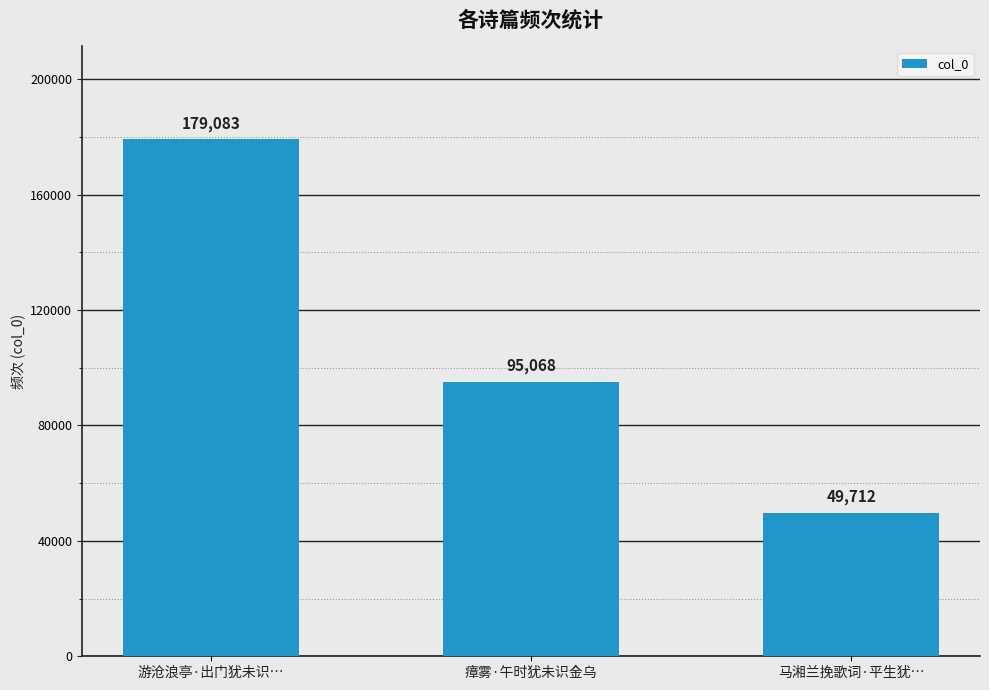

Where does the data first go above 95068?

游沧浪亭·出门犹未识…